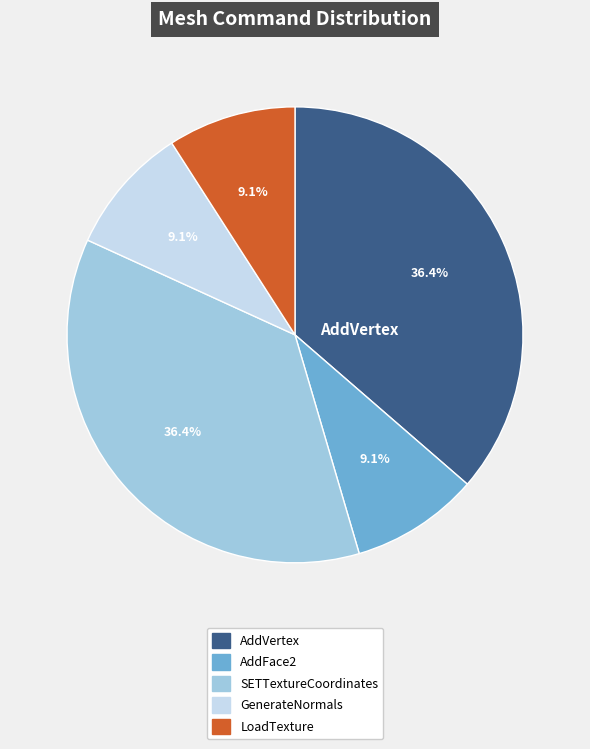

Does any single category account for the majority?

No